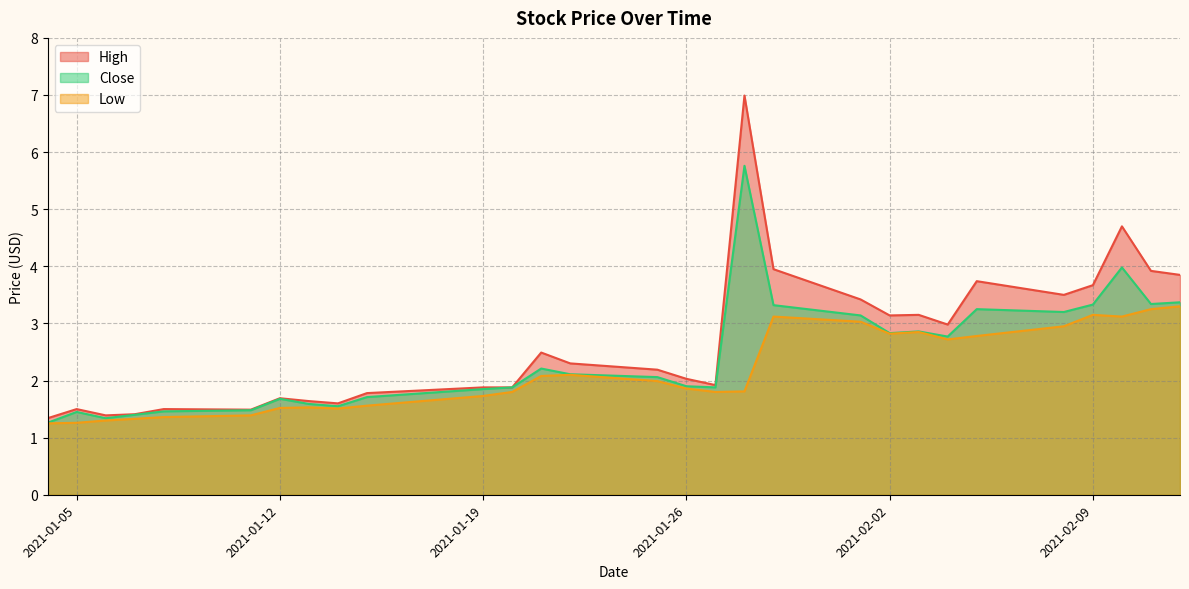

Where does the Close series first go above 2?

2021-01-21